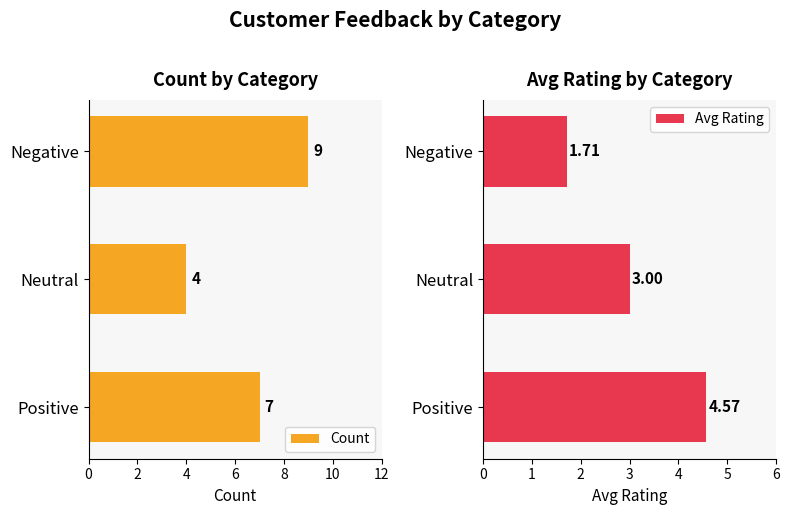

Which category has the lowest value in the Count series?

Neutral